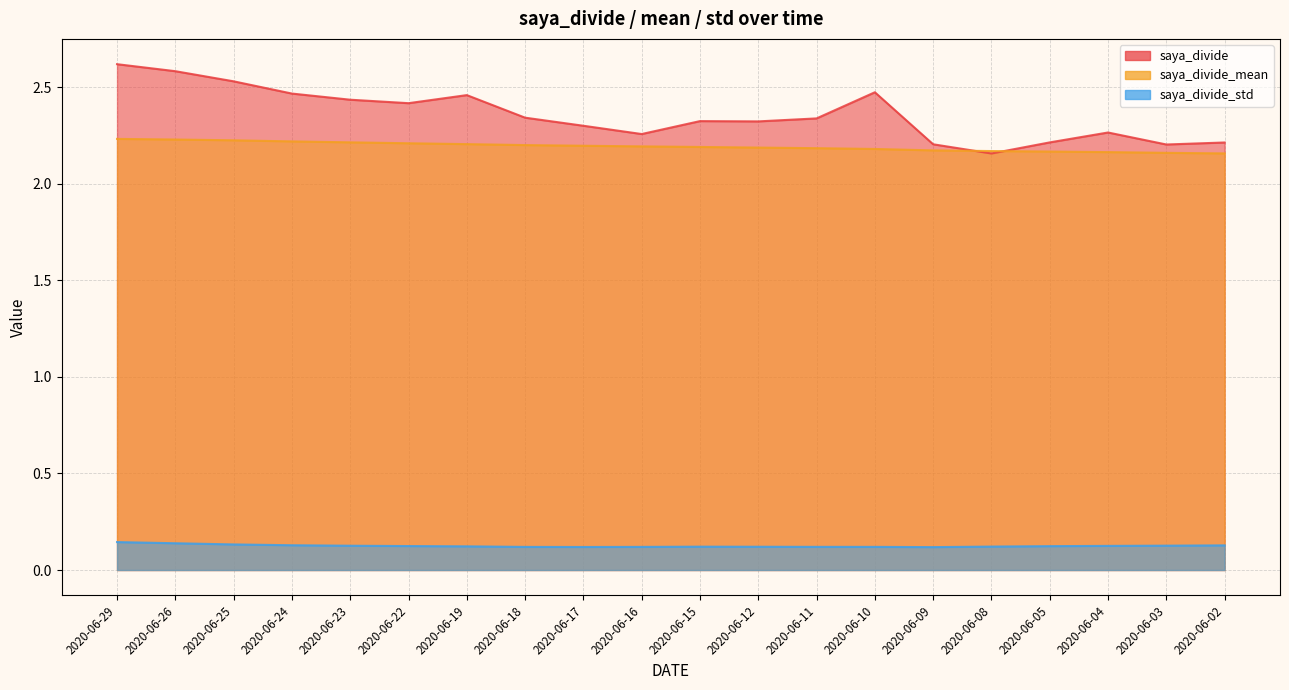

Between 2020-06-12 and 2020-06-11, which is larger?

2020-06-11